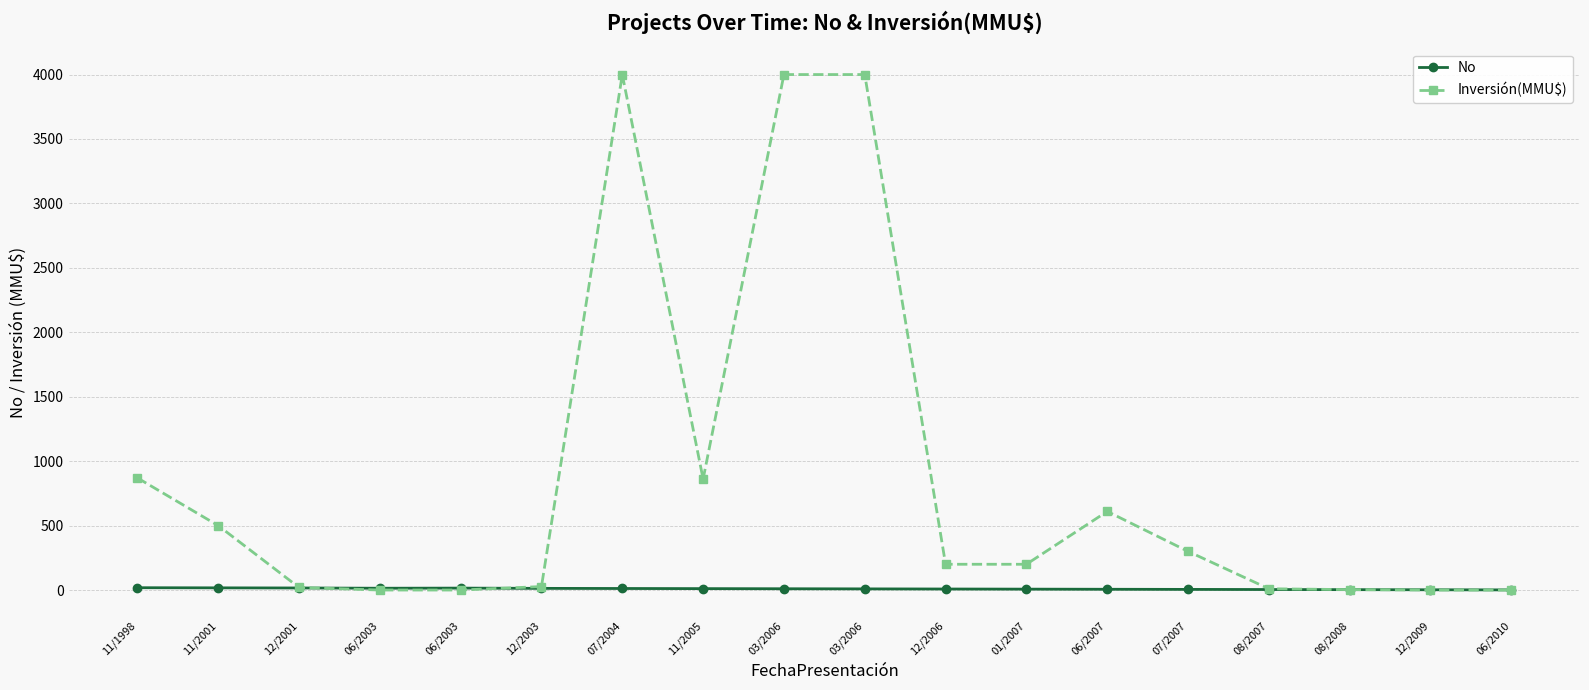

At which category is the sum across all series the highest?

07/2004